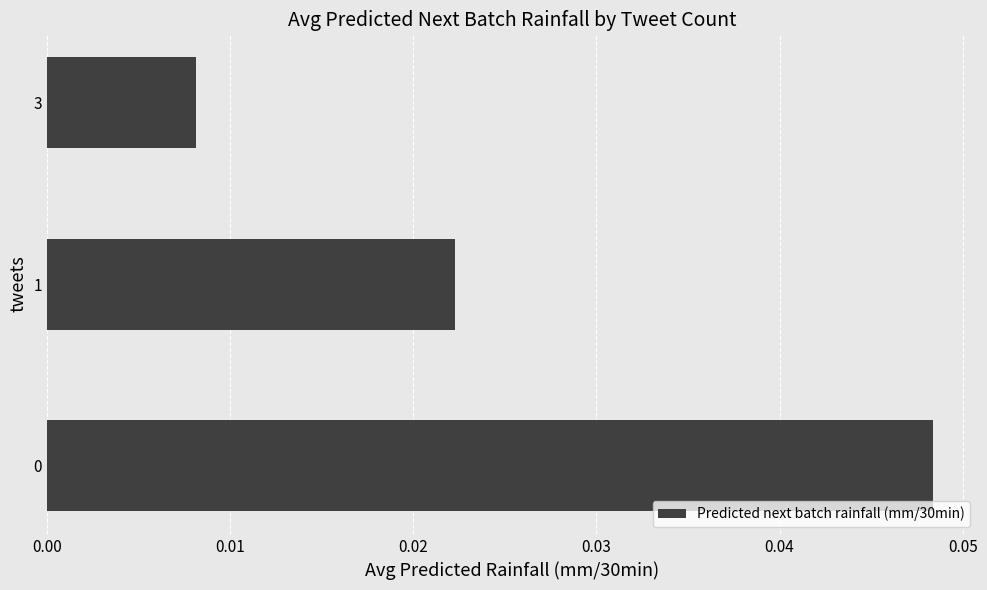

At which category does the chart reach its minimum across all series?

3